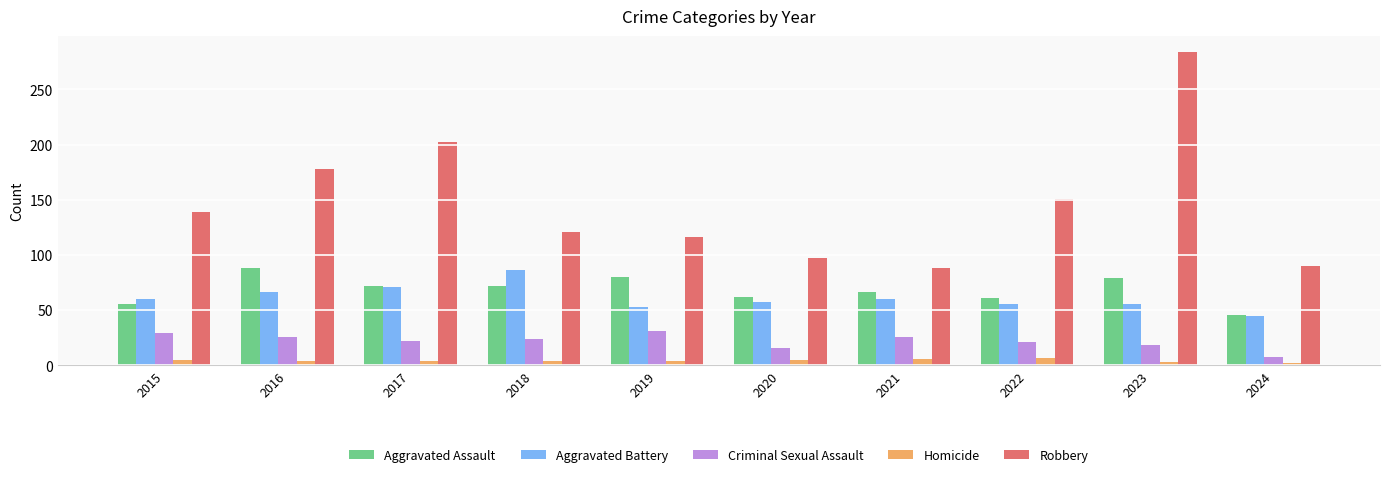

What is the average value of the Homicide series?

4